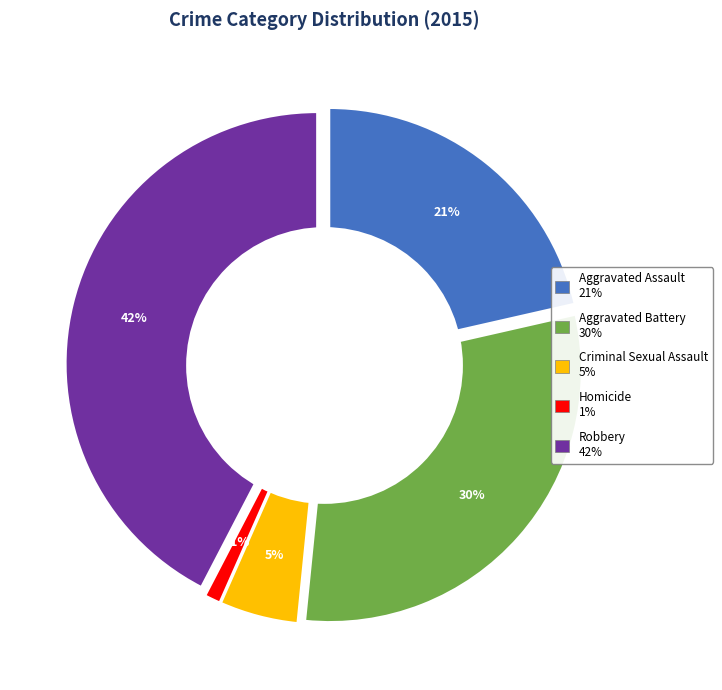

Which category has the biggest portion of the pie?

Robbery